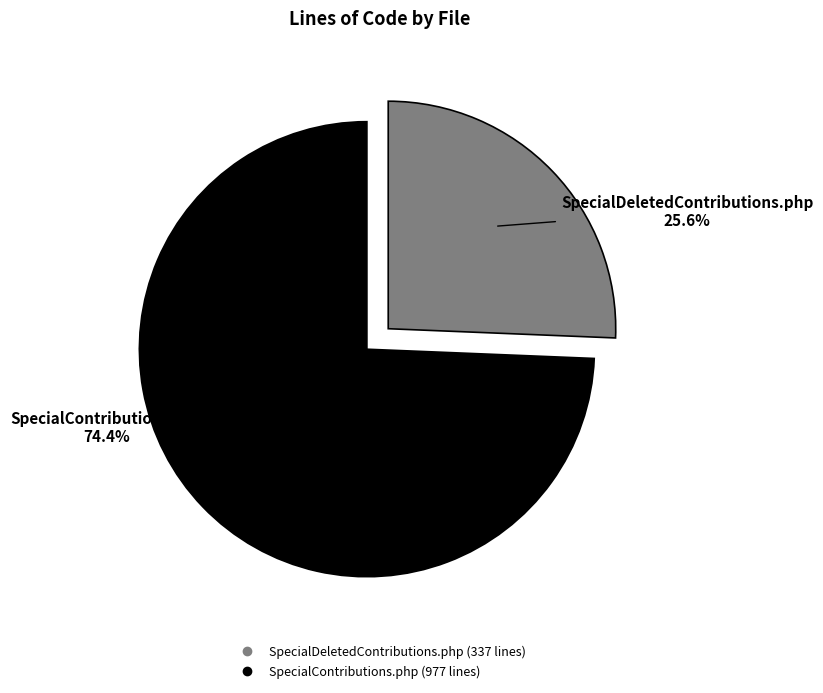

Does any single category account for the majority?

Yes